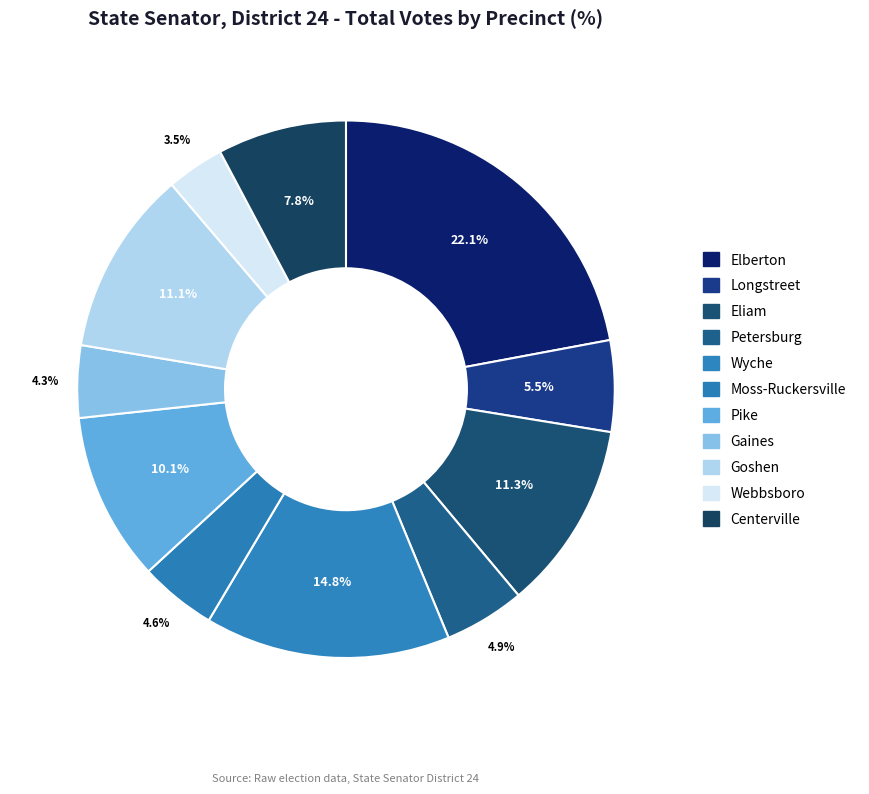

What percentage is the Elberton slice, to the nearest percent?

22%